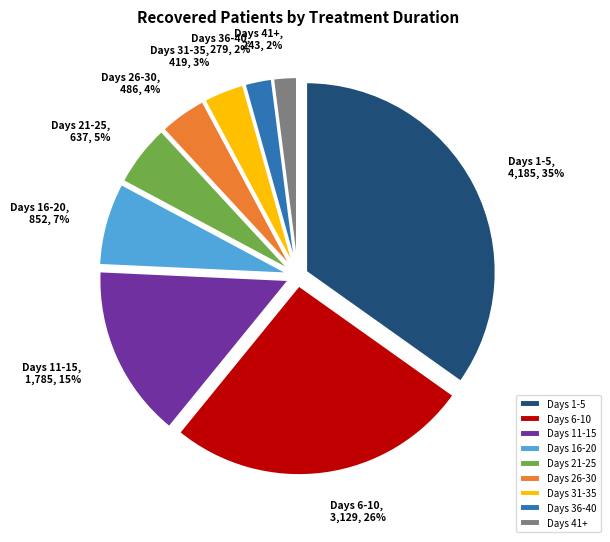

Is it true that Days 16-20 is 7% of the pie?

True